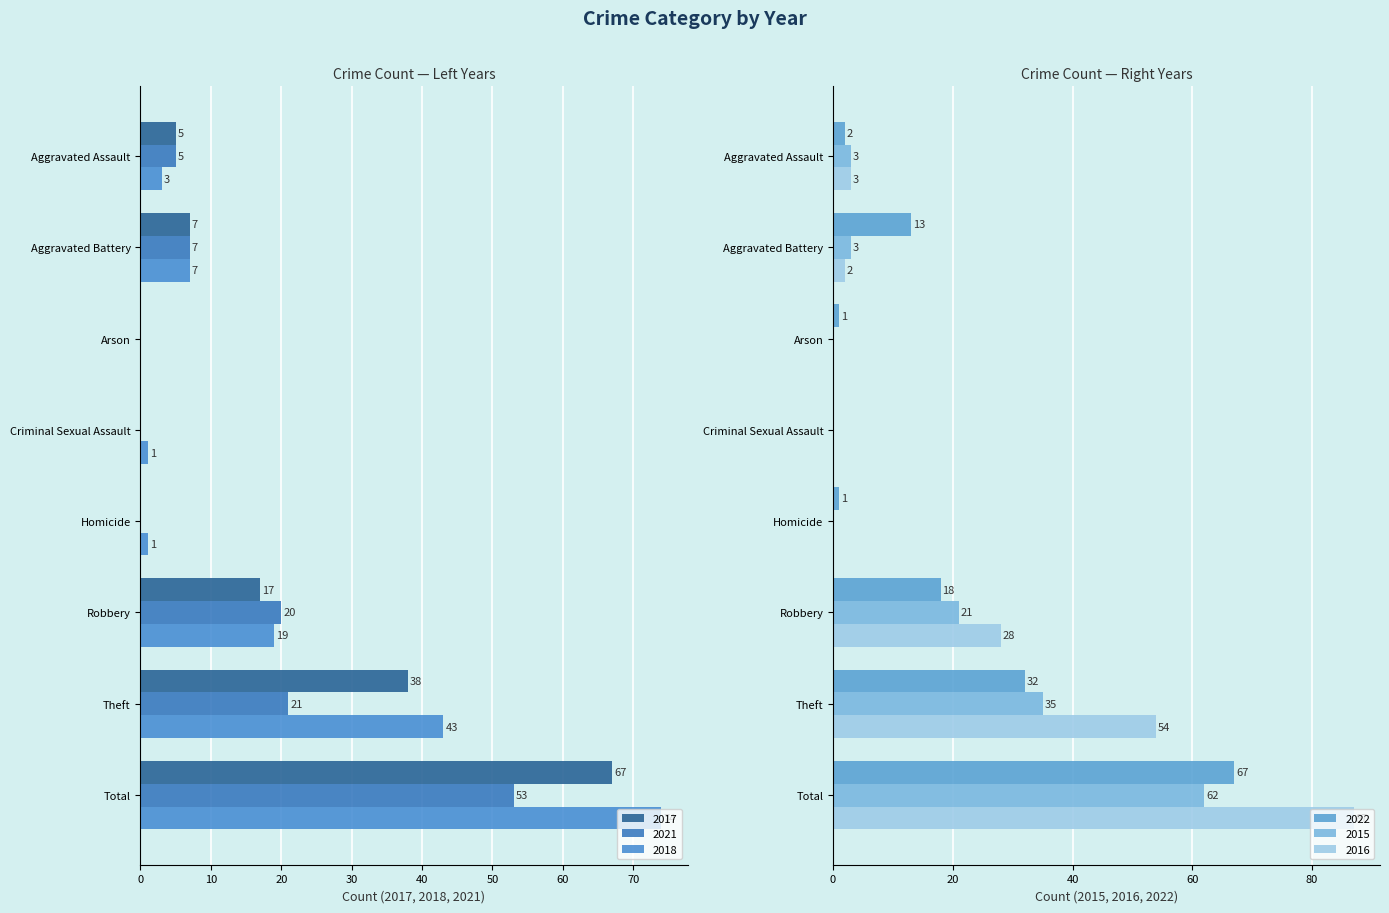

Reading left to right, transcribe all the data shown in this chart.

2017: Aggravated Assault=5	Aggravated Battery=7	Arson=0	Criminal Sexual Assault=0	Homicide=0	Robbery=17	Theft=38	Total=67
2021: Aggravated Assault=5	Aggravated Battery=7	Arson=0	Criminal Sexual Assault=0	Homicide=0	Robbery=20	Theft=21	Total=53
2018: Aggravated Assault=3	Aggravated Battery=7	Arson=0	Criminal Sexual Assault=1	Homicide=1	Robbery=19	Theft=43	Total=74
2022: Aggravated Assault=2	Aggravated Battery=13	Arson=1	Criminal Sexual Assault=0	Homicide=1	Robbery=18	Theft=32	Total=67
2015: Aggravated Assault=3	Aggravated Battery=3	Arson=0	Criminal Sexual Assault=0	Homicide=0	Robbery=21	Theft=35	Total=62
2016: Aggravated Assault=3	Aggravated Battery=2	Arson=0	Criminal Sexual Assault=0	Homicide=0	Robbery=28	Theft=54	Total=87